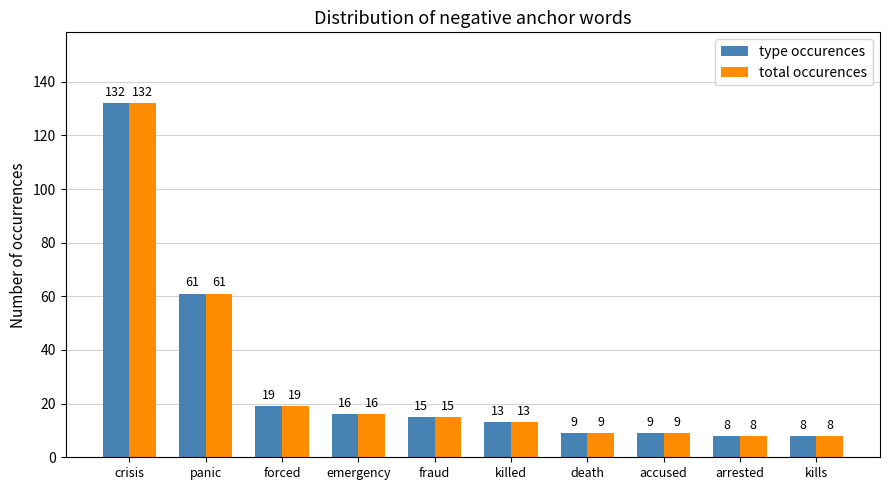

What is the maximum value shown in the chart?

132